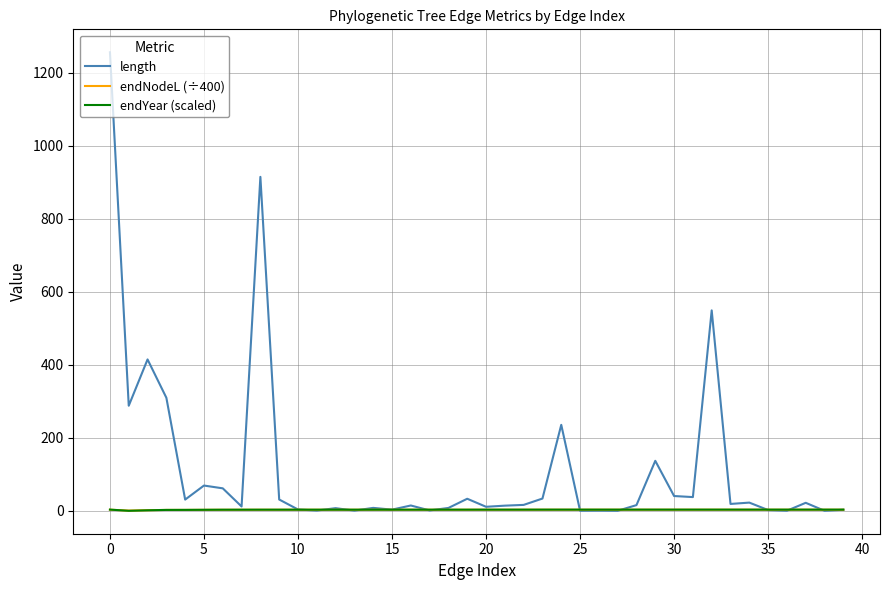

Which series has the largest total across all categories?

length